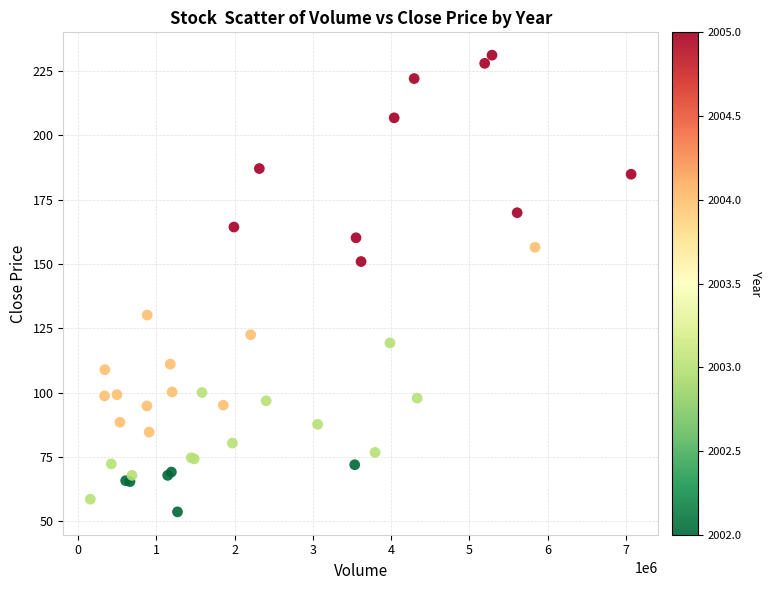

What Y value in the scatter plot is closest to 142?

150.9